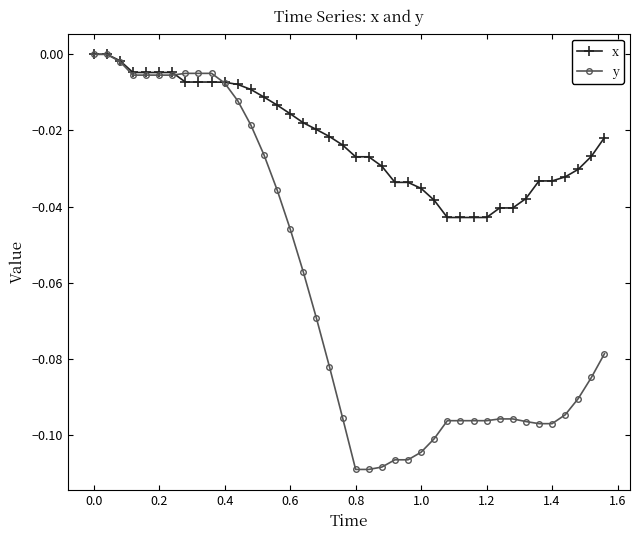

Which series has the largest total across all categories?

x